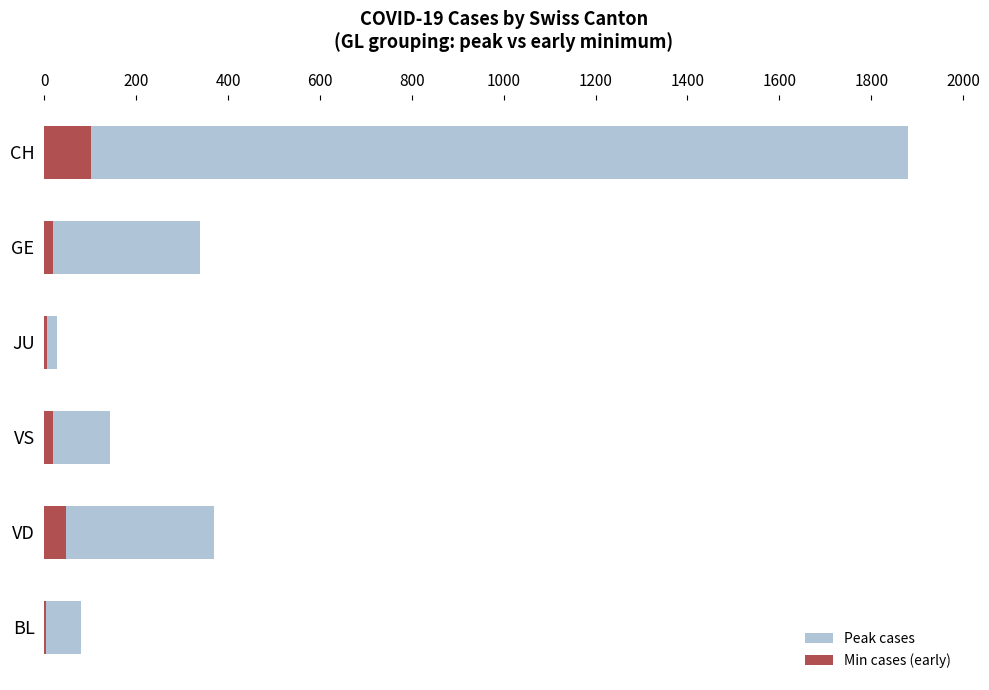

What is the value of the Peak cases bar at the 1st from the left?

79